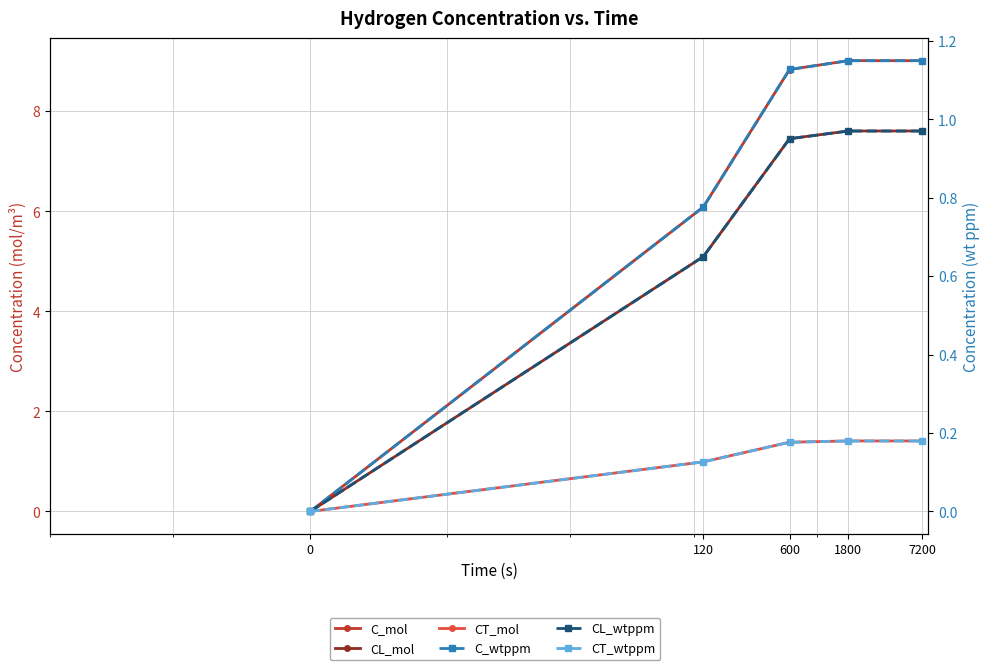

The CT_mol series shows 1.0 at 120. True or false?

True